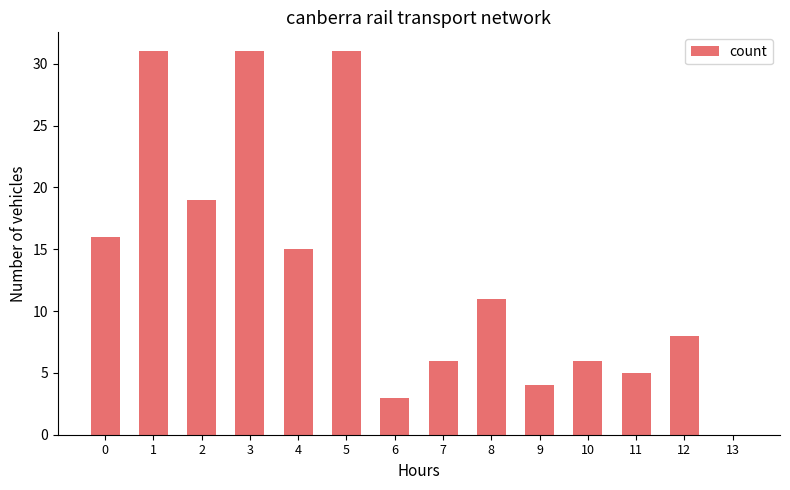

What is the average value?

13